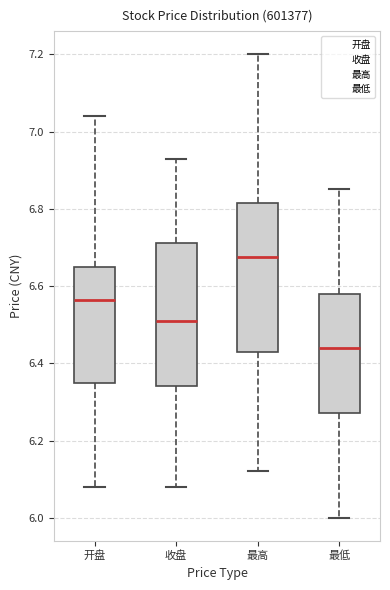

Reading left to right, transcribe this box plot: for each box, give where its median line is, the range the box spans, and where its two whiskers end, as read against the y-axis. The values are not printed on the chart, so give them approximately, as read against the axis.

开盘: median 6.56, box 6.36 to 6.66, whiskers 6.08 to 7.04
收盘: median 6.52, box 6.34 to 6.72, whiskers 6.08 to 6.94
最高: median 6.68, box 6.44 to 6.82, whiskers 6.12 to 7.20
最低: median 6.44, box 6.28 to 6.58, whiskers 6.00 to 6.86